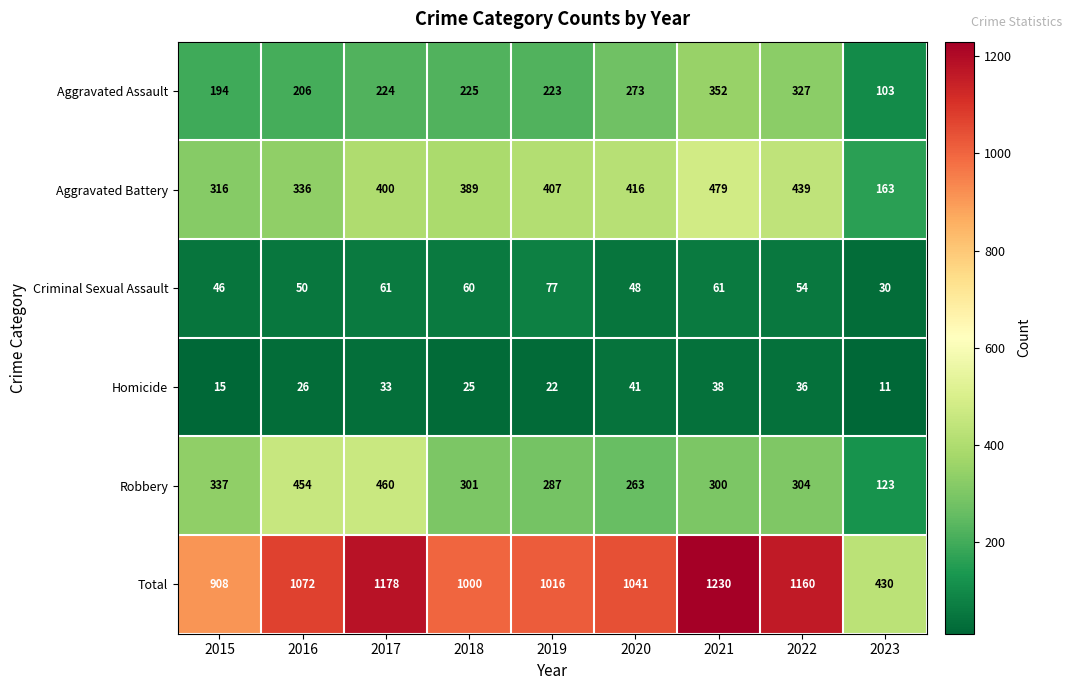

At how many categories does at least one series exceed 299?

9